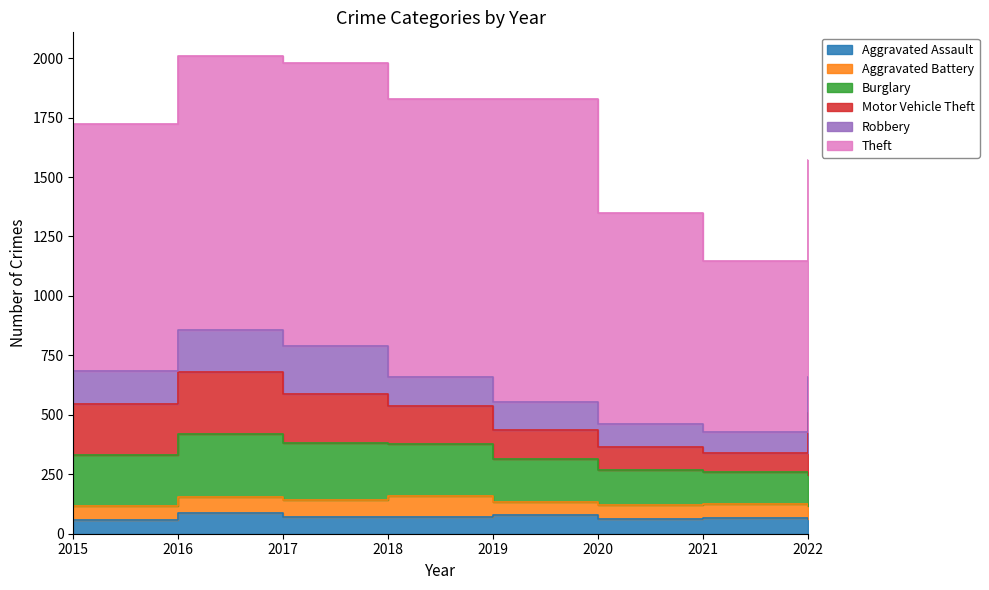

What is the maximum value shown in the chart?

1272